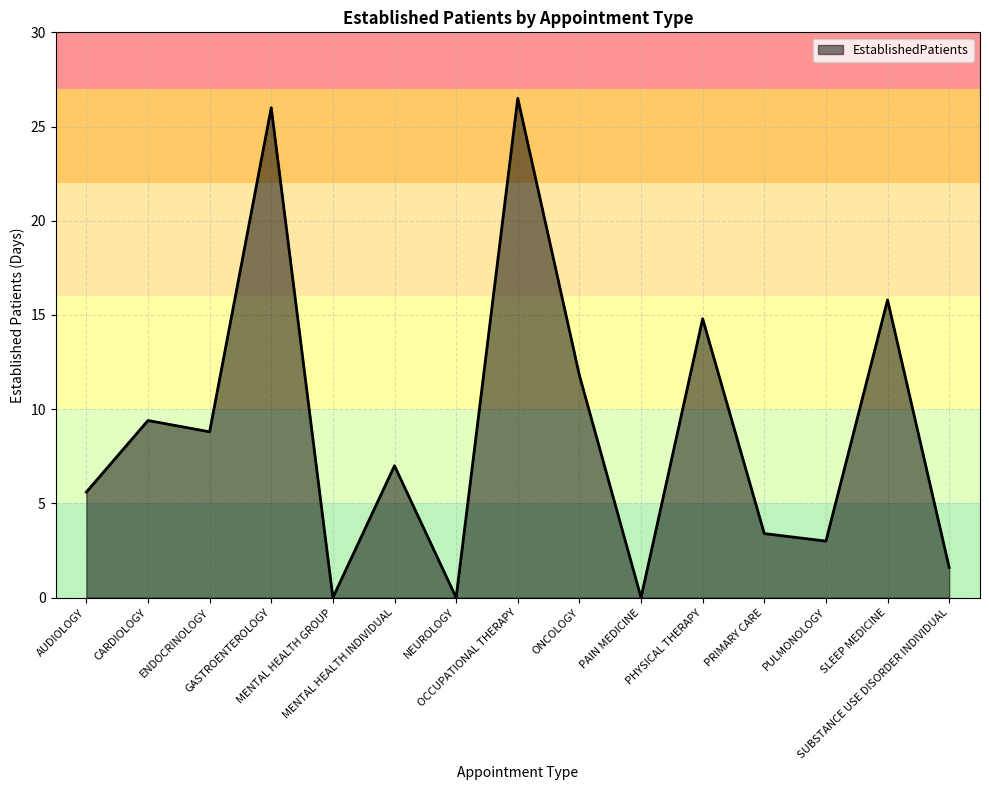

Reading left to right, transcribe all the data shown in this chart.

5.6	9.4	8.8	26.0	0.0	7.0	0.0	26.5	11.8	0.0	14.8	3.4	3.0	15.8	1.6